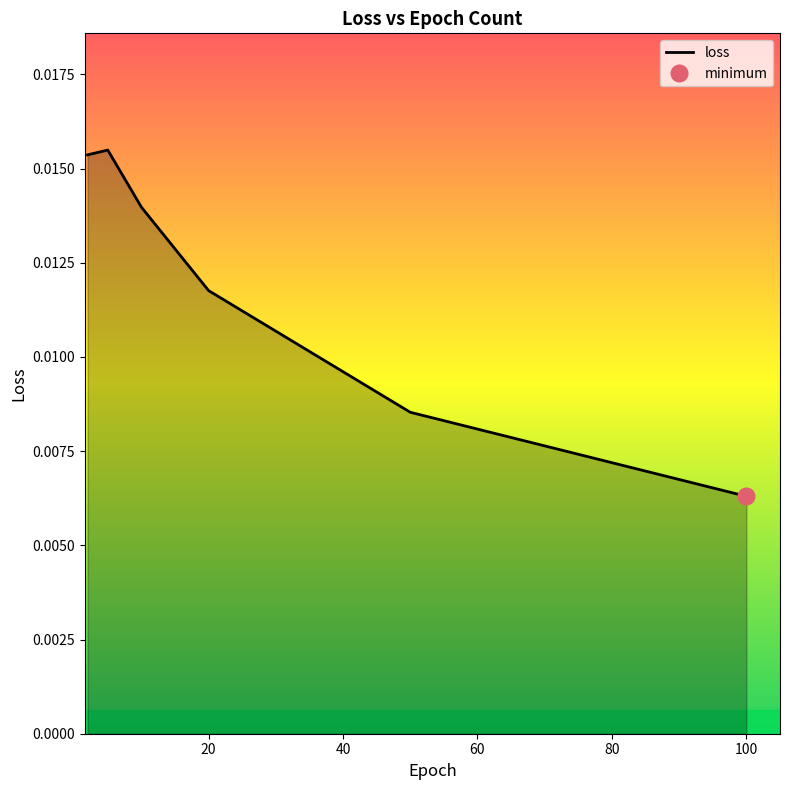

Count the number of data series in this chart.

1